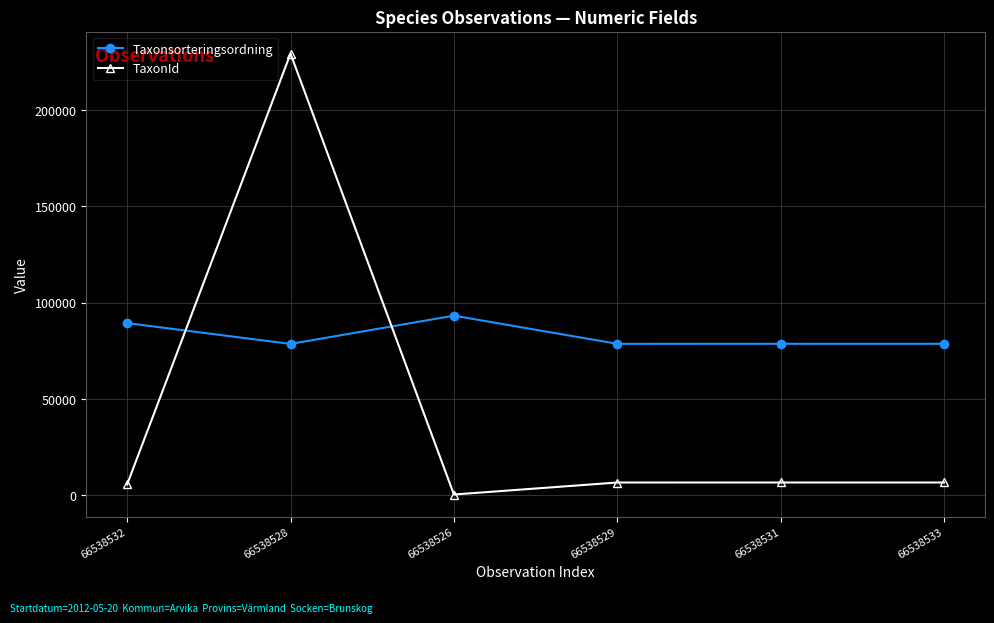

Which series has the widest spread of values?

TaxonId